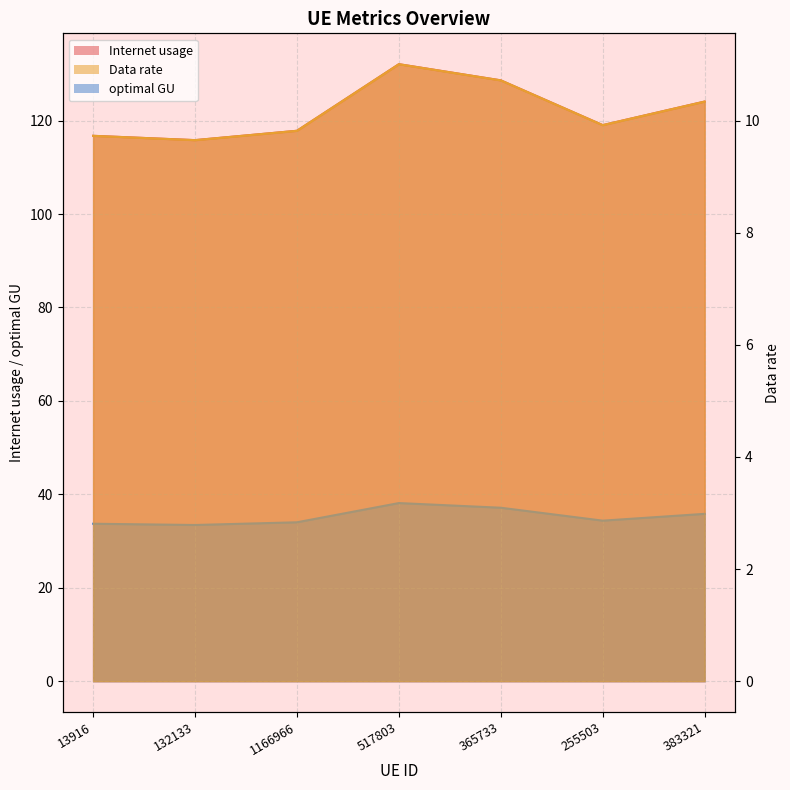

Rank the series by their maximum value, from lowest to highest.

Data rate, optimal GU, Internet usage